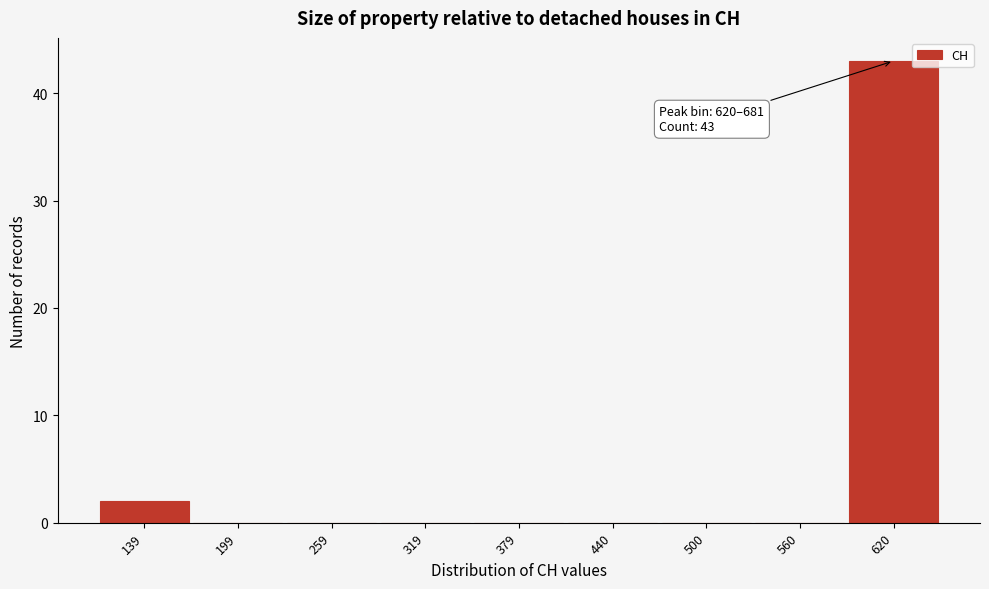

Reading right to left, list all the values displayed in this chart.

620=43	560=0	500=0	440=0	379=0	319=0	259=0	199=0	139=2